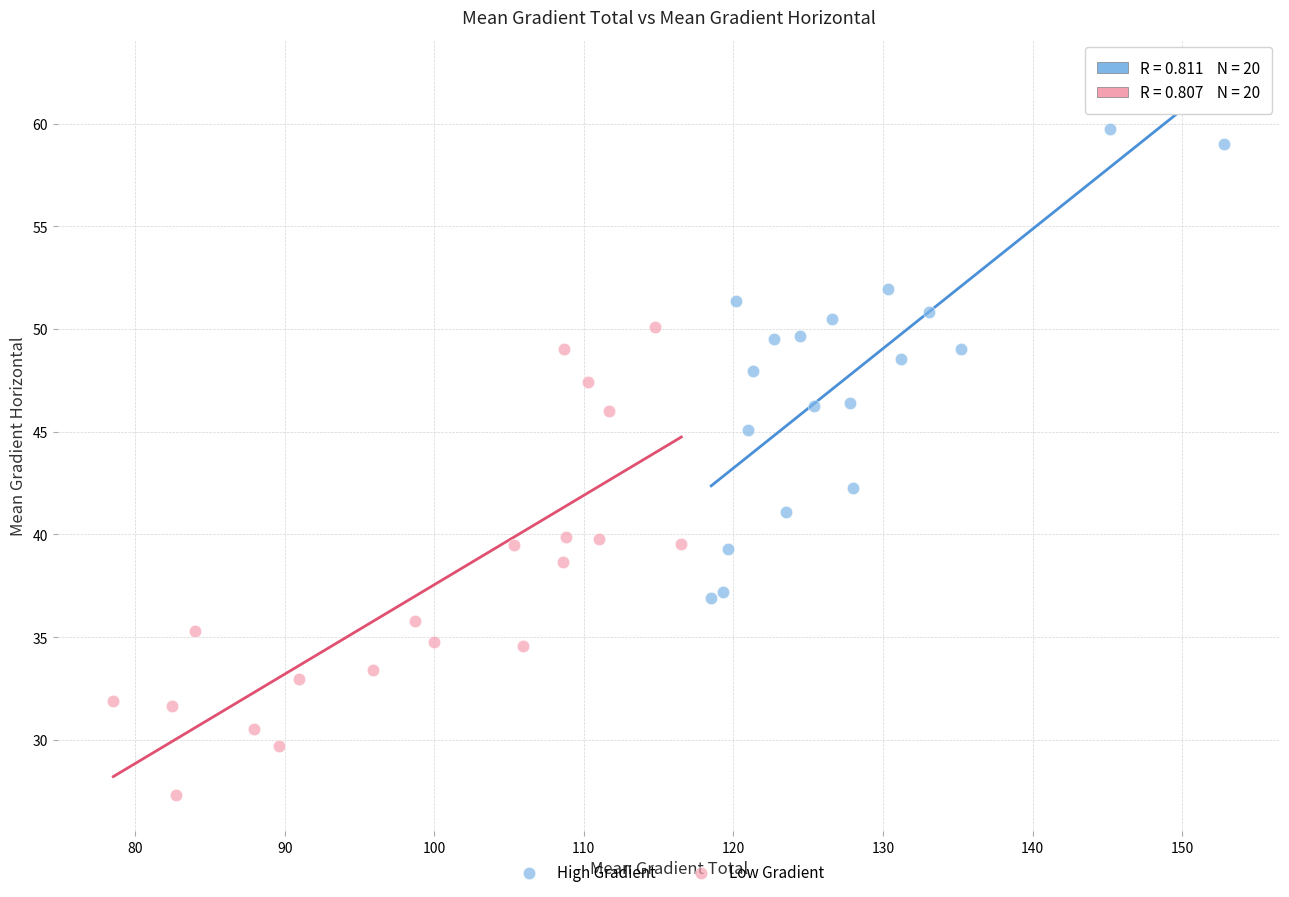

Which series contains the highest Y value?

High Gradient